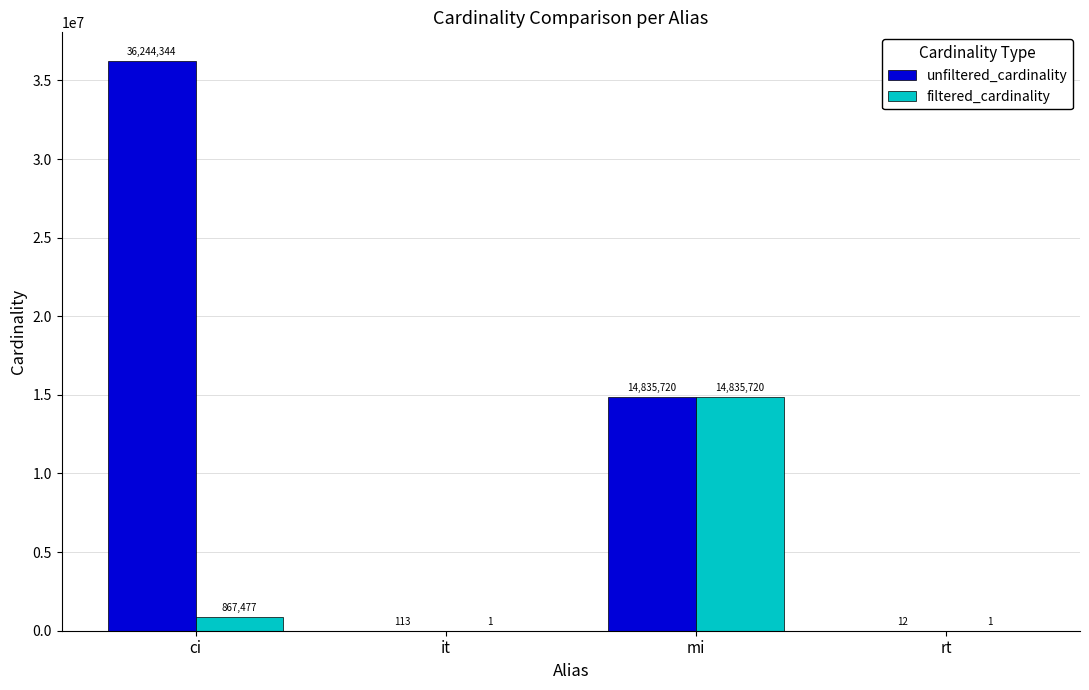

What are all the series names shown in the legend?

unfiltered_cardinality, filtered_cardinality